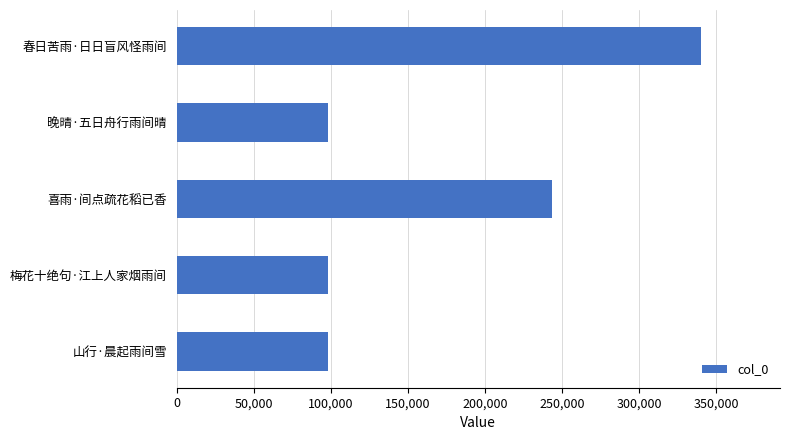

How many bars are there in total?

5